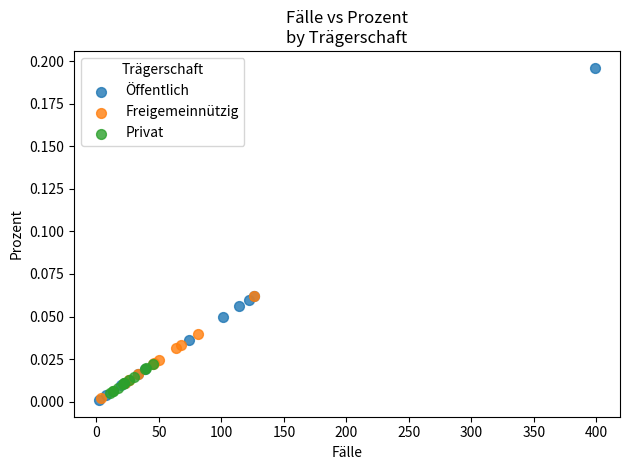

Which series contains the highest Y value?

Öffentlich